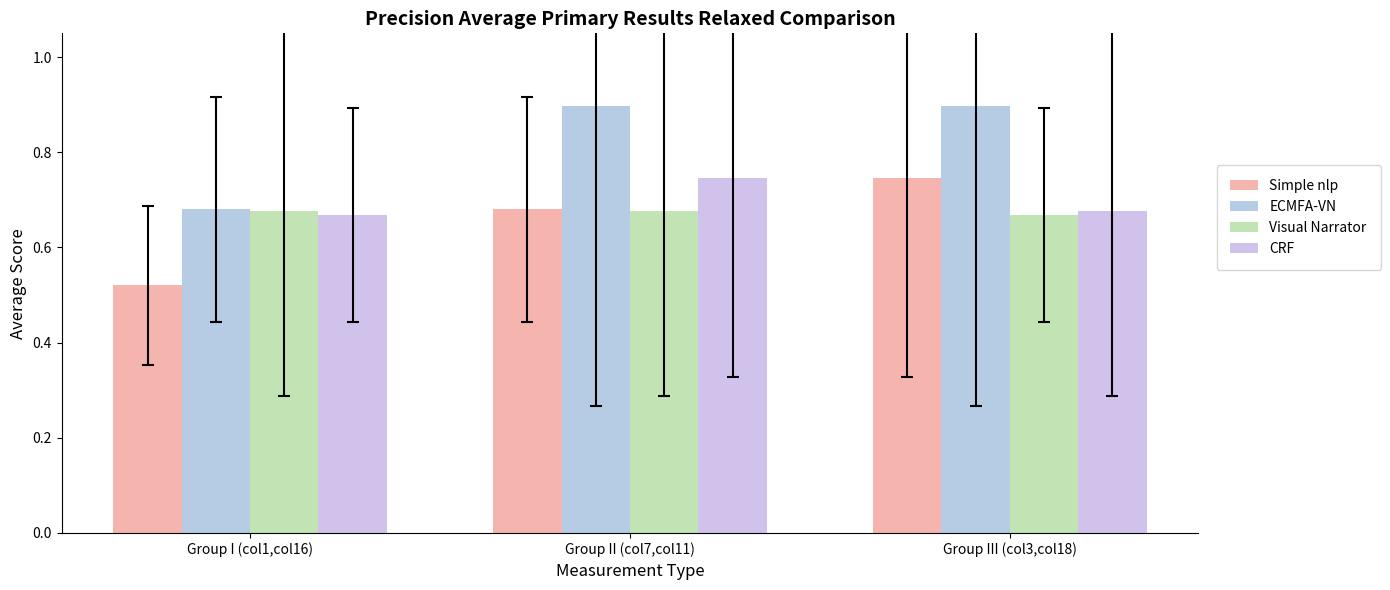

Which label corresponds to the smallest value in the chart?

Group I (col1,col16)